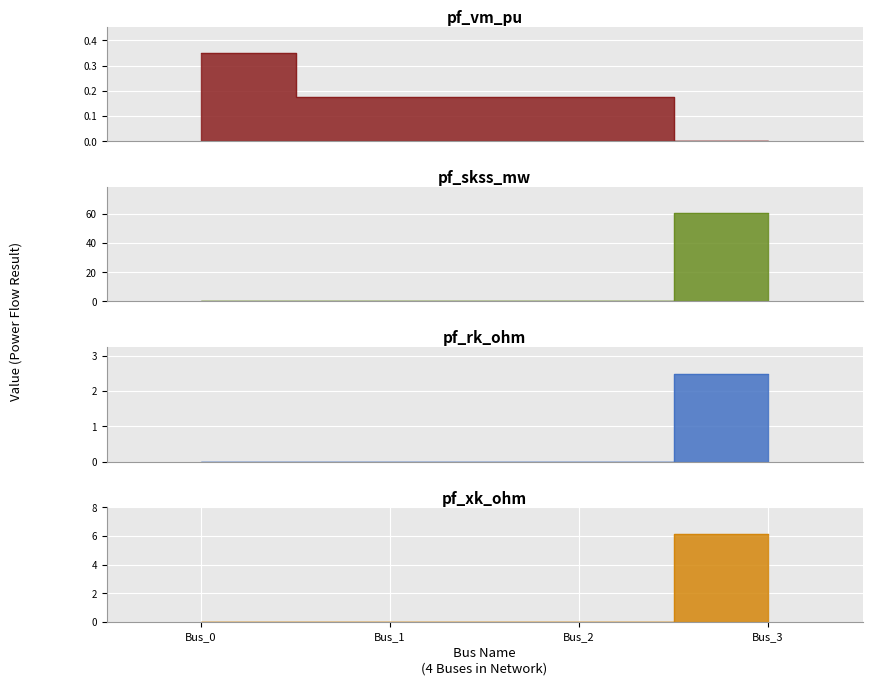

How many values in pf_vm_pu are above zero?

3